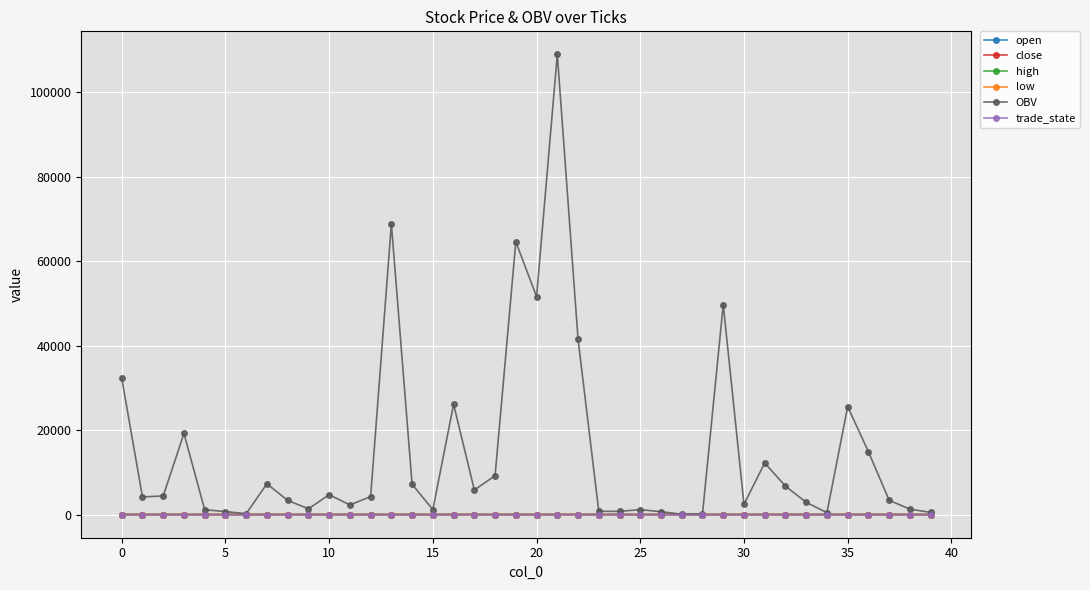

What is the maximum value shown in the chart?

108969.7